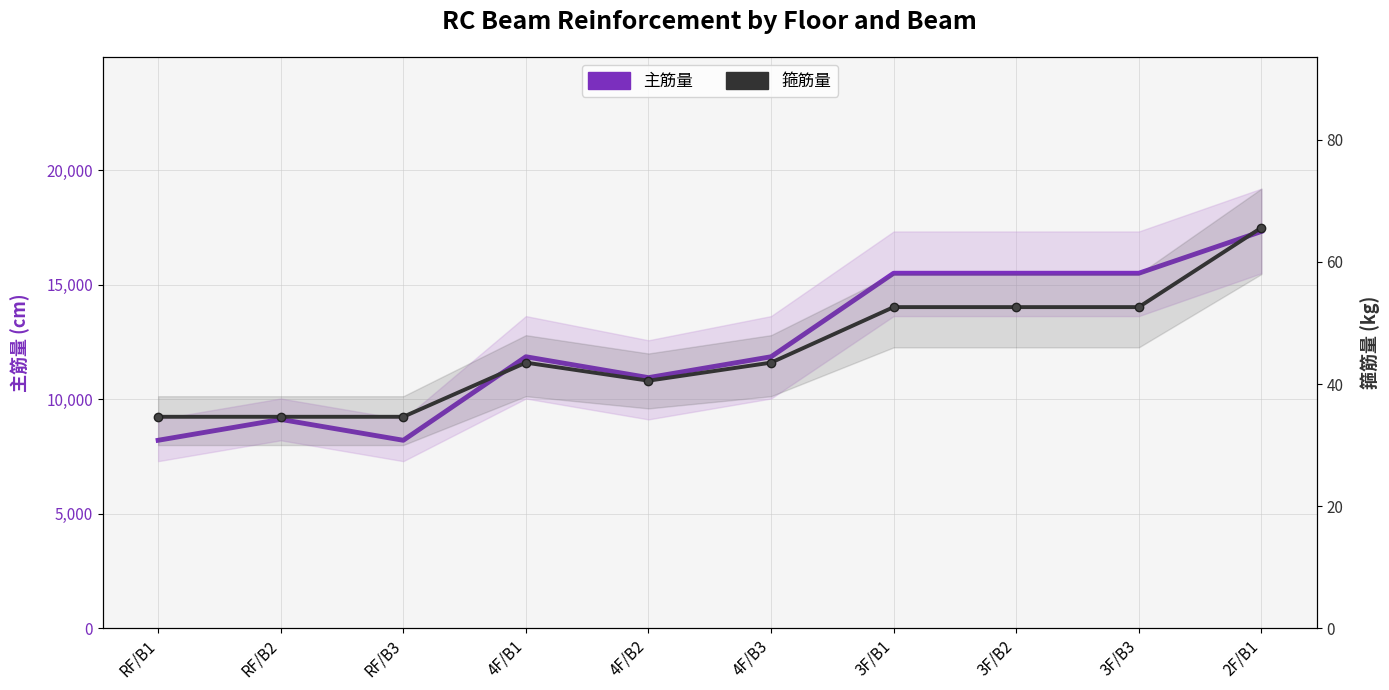

What position from the left is 2F/B1?

10